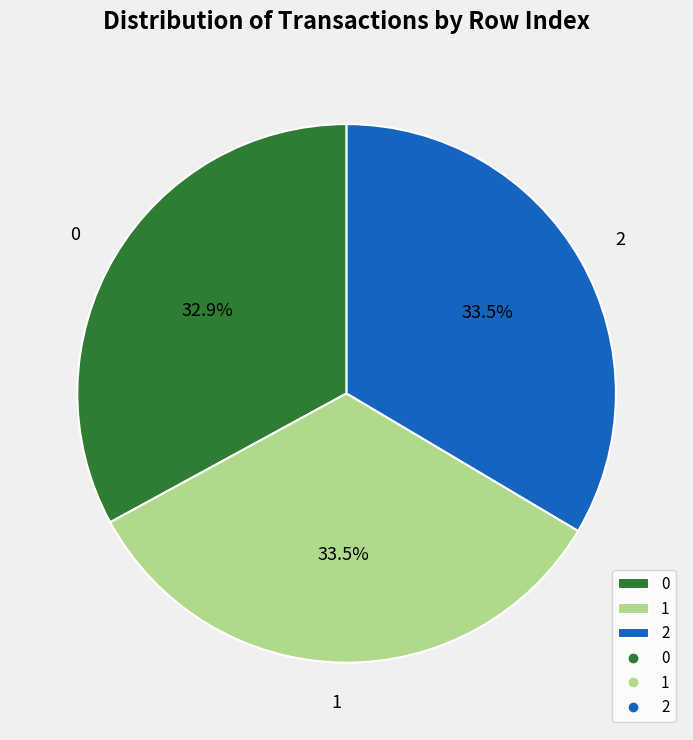

What is the ratio of the value at 2 to the value at 0?

1.0